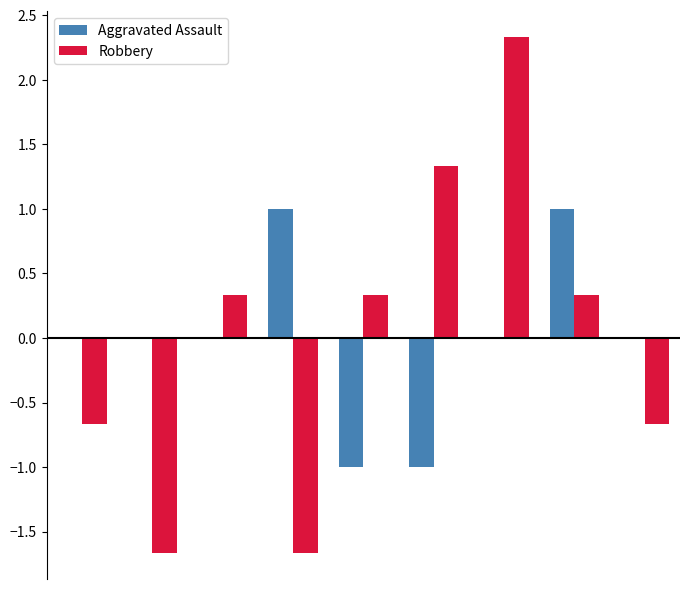

What is the maximum value shown in the chart?

2.3